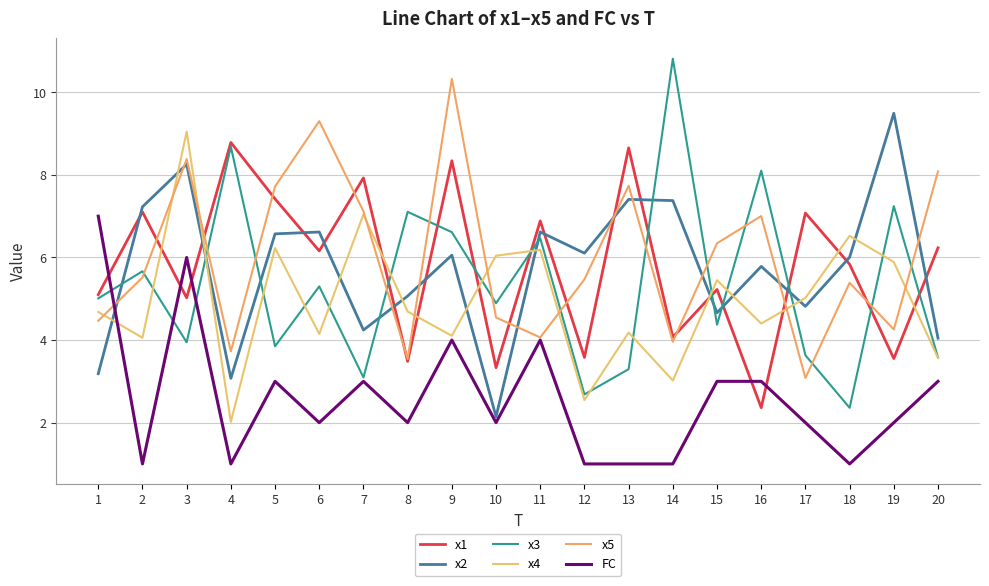

True or false: x4 has more than 0 interior local peaks.

True